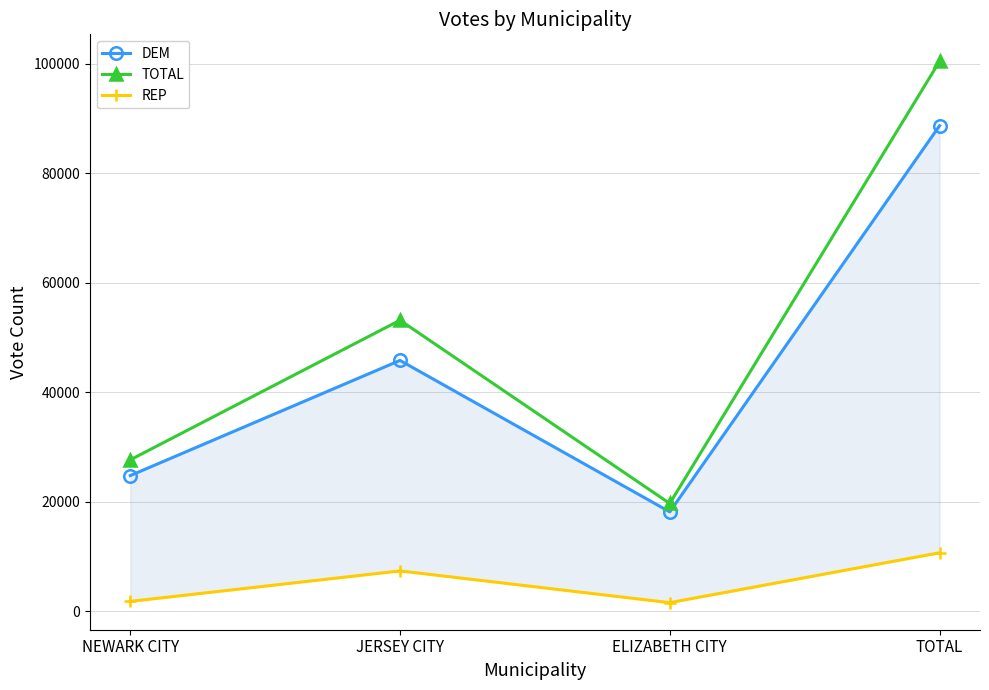

What is the maximum value shown in the chart?

100452